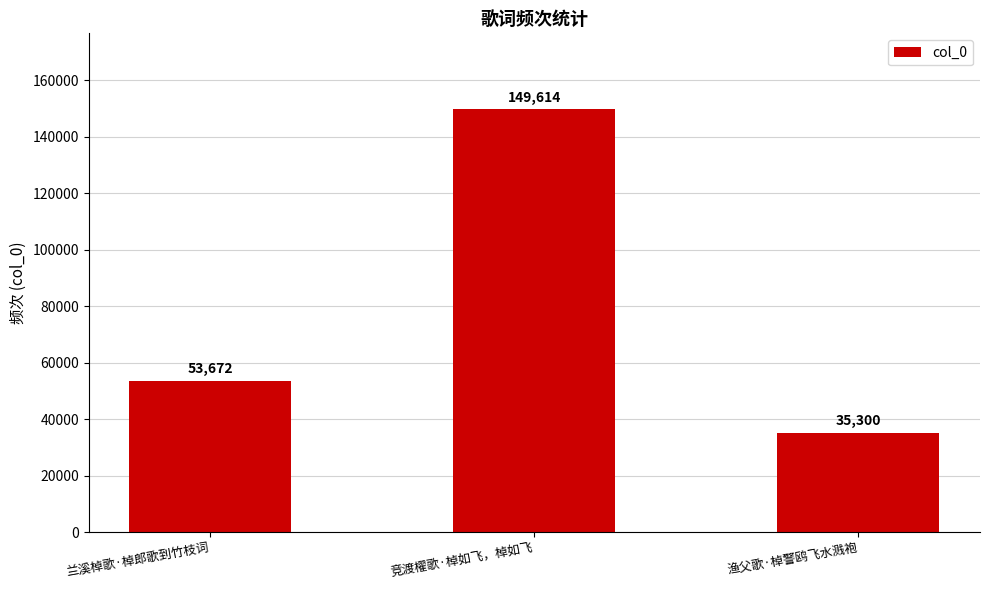

List the labels in order of value, smallest first.

渔父歌·棹警鸥飞水溅袍, 兰溪棹歌·棹郎歌到竹枝词, 竞渡櫂歌·棹如飞，棹如飞